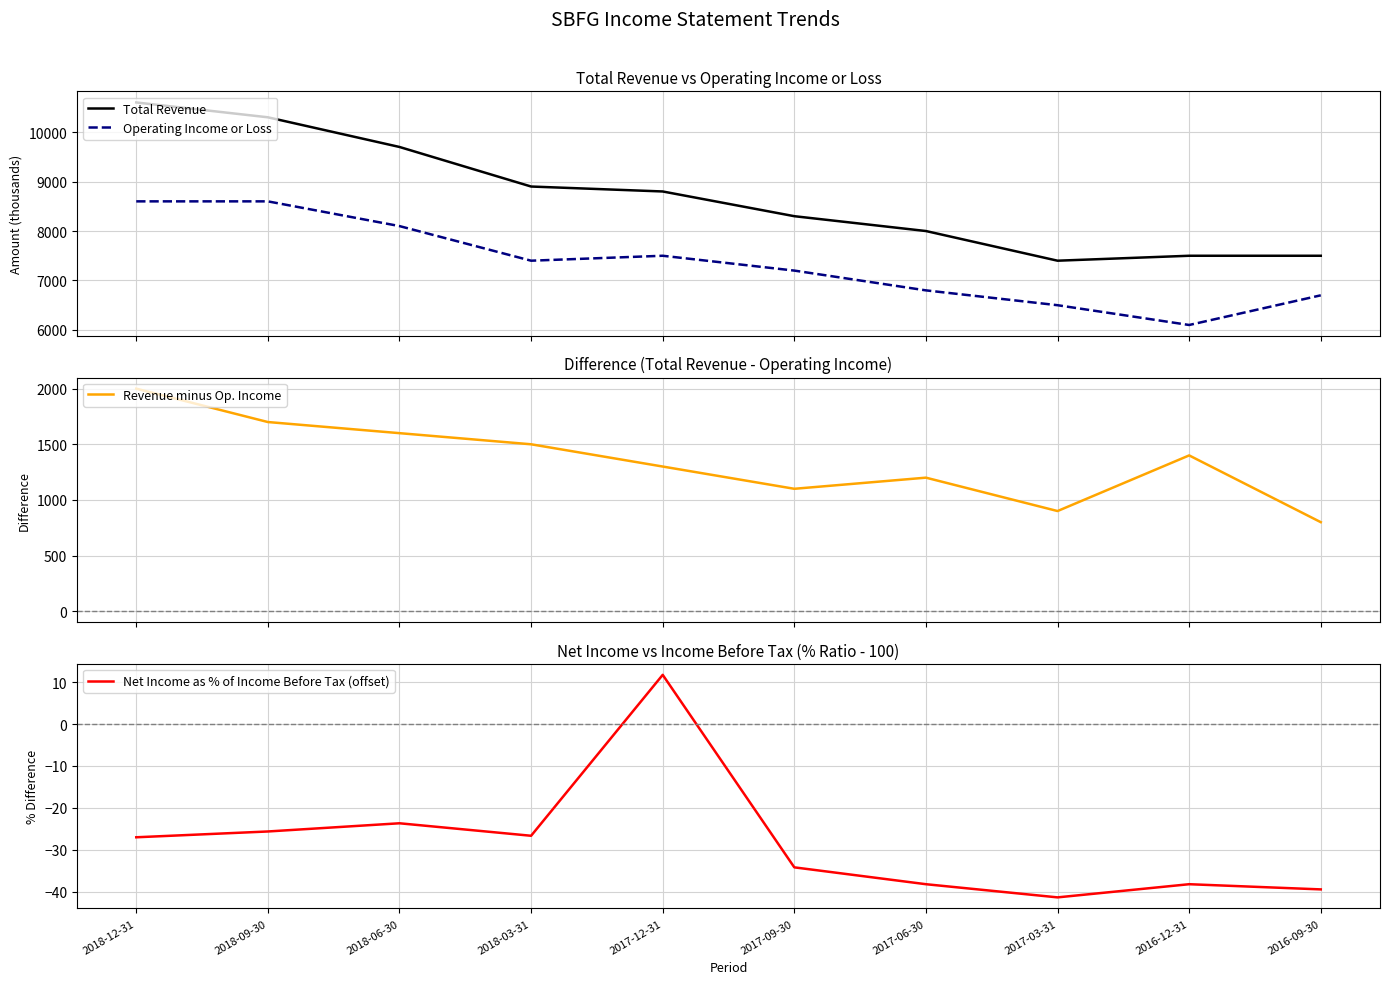

Reading left to right, transcribe all the data shown in this chart.

Total Revenue: 2018-12-31=10600.0	2018-09-30=10300.0	2018-06-30=9700.0	2018-03-31=8900.0	2017-12-31=8800.0	2017-09-30=8300.0	2017-06-30=8000.0	2017-03-31=7400.0	2016-12-31=7500.0	2016-09-30=7500.0
Operating Income or Loss: 2018-12-31=8600.0	2018-09-30=8600.0	2018-06-30=8100.0	2018-03-31=7400.0	2017-12-31=7500.0	2017-09-30=7200.0	2017-06-30=6800.0	2017-03-31=6500.0	2016-12-31=6100.0	2016-09-30=6700.0
Revenue minus Op. Income: 2018-12-31=2000.0	2018-09-30=1700.0	2018-06-30=1600.0	2018-03-31=1500.0	2017-12-31=1300.0	2017-09-30=1100.0	2017-06-30=1200.0	2017-03-31=900.0	2016-12-31=1400.0	2016-09-30=800.0
Net Income as % of Income Before Tax (offset): 2018-12-31=-27.0	2018-09-30=-25.6	2018-06-30=-23.7	2018-03-31=-26.7	2017-12-31=11.8	2017-09-30=-34.2	2017-06-30=-38.2	2017-03-31=-41.4	2016-12-31=-38.2	2016-09-30=-39.5